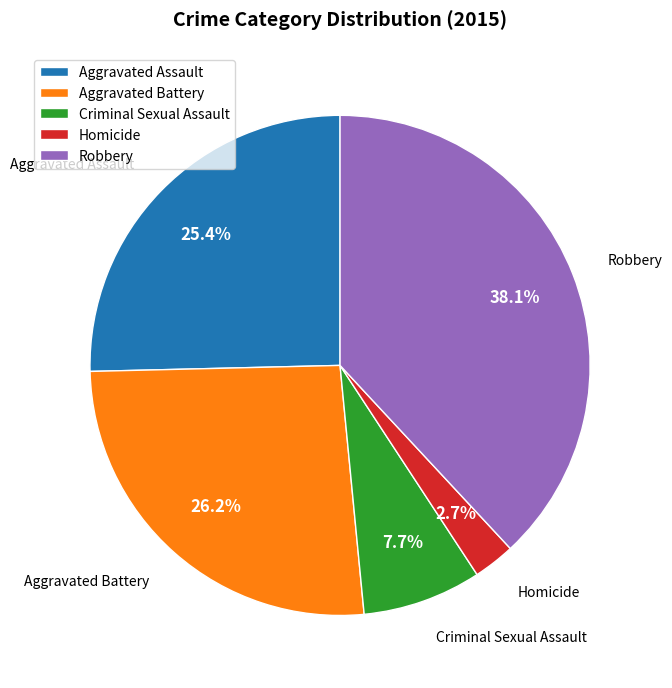

What percentage is the Homicide slice, to the nearest percent?

3%